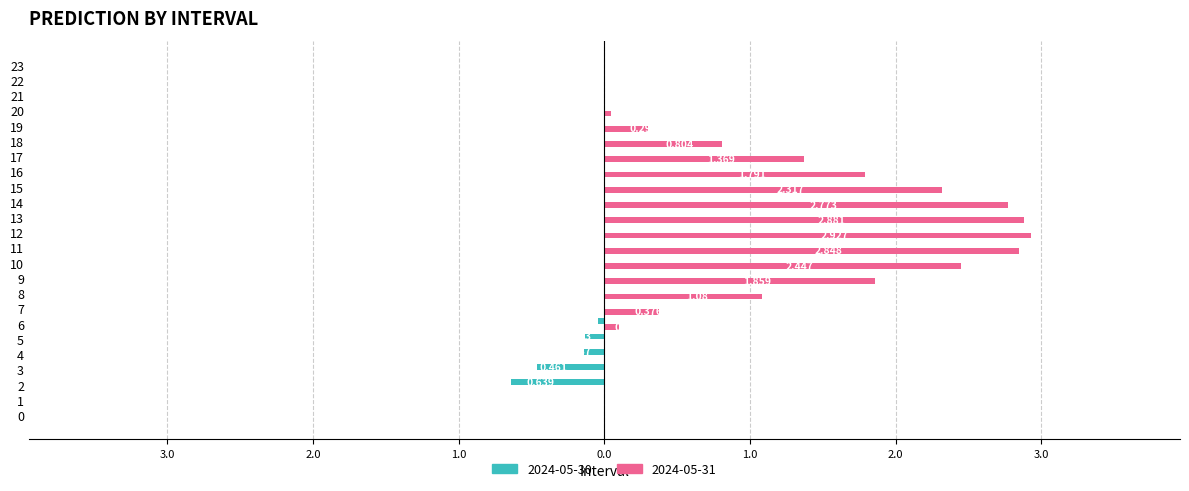

What is the average value of the 2024-05-30 series?

-0.1